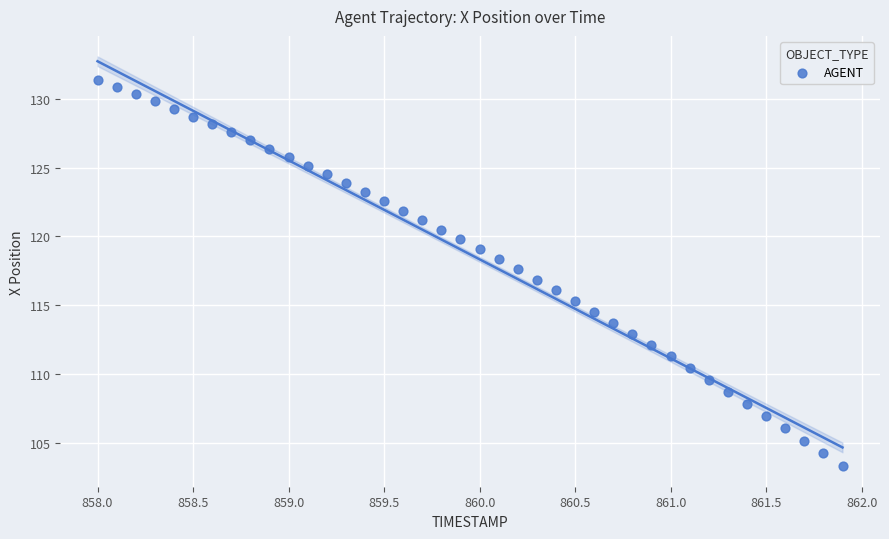

What is the range of Y values (max minus min)?

28.1